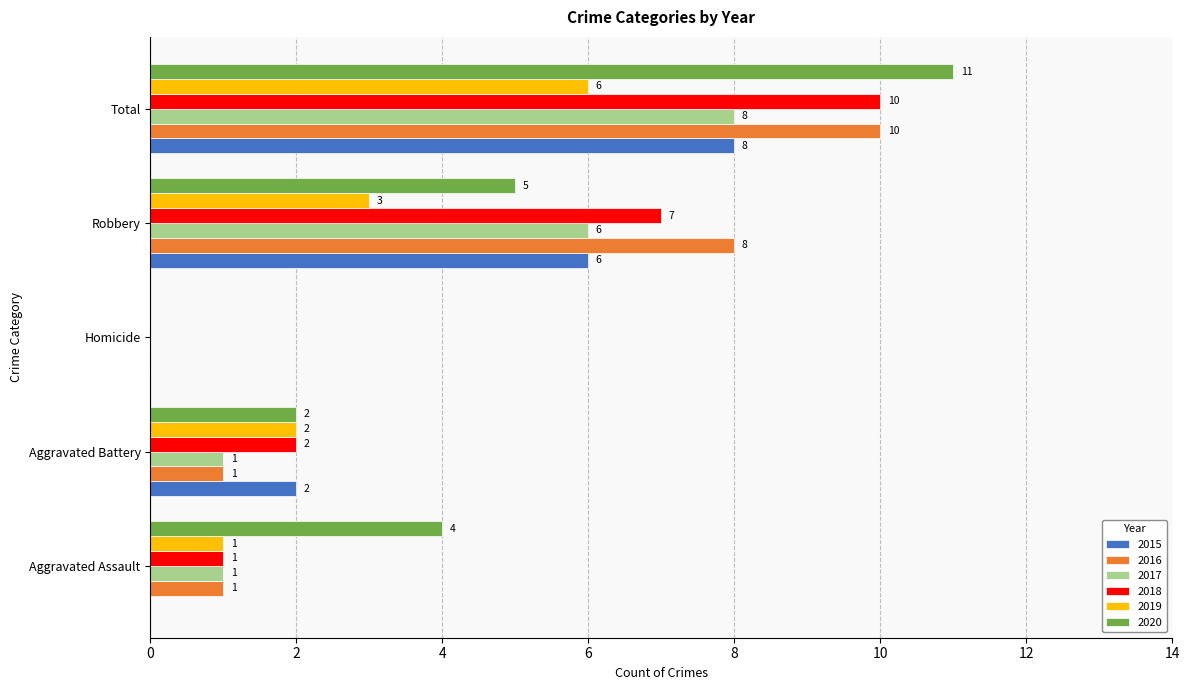

What is the sum of the 2018 values at Total and Robbery?

17